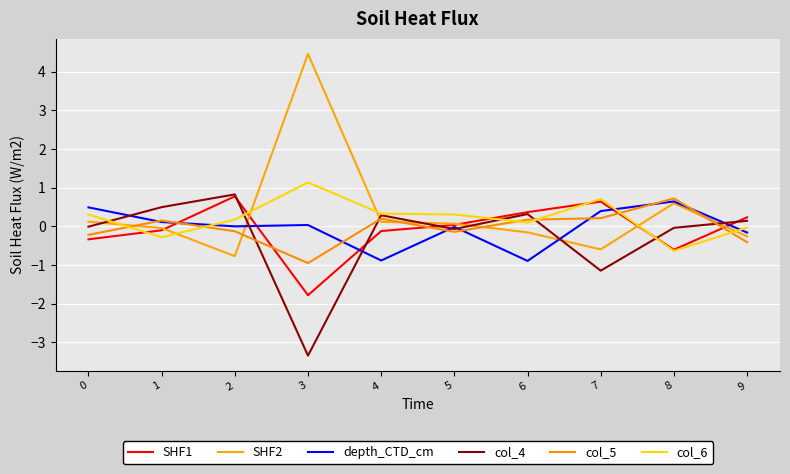

At which category is the sum across all series the highest?

2